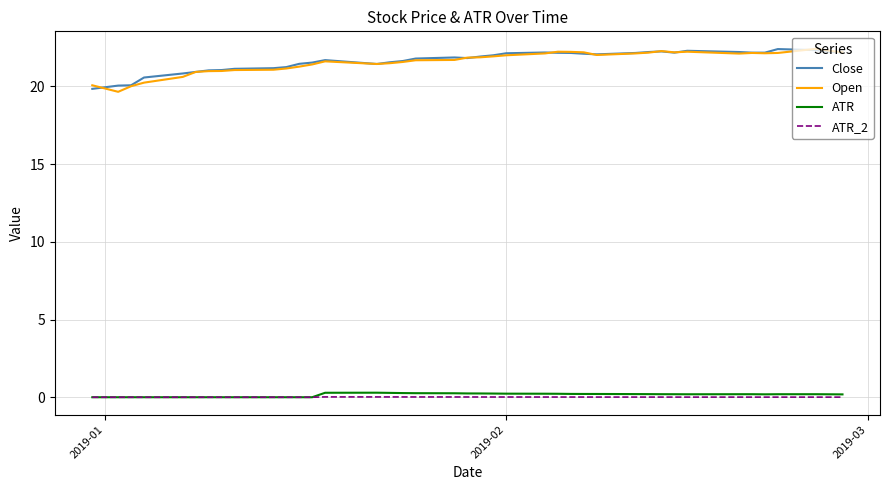

In ATR_2, how many points are higher than both neighbors (excluding endpoints)?

1